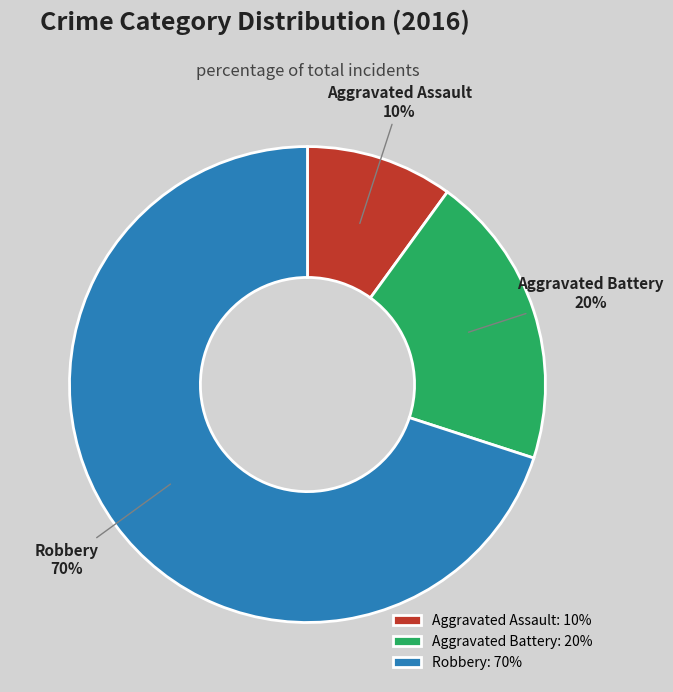

What is the largest slice in the pie chart?

Robbery